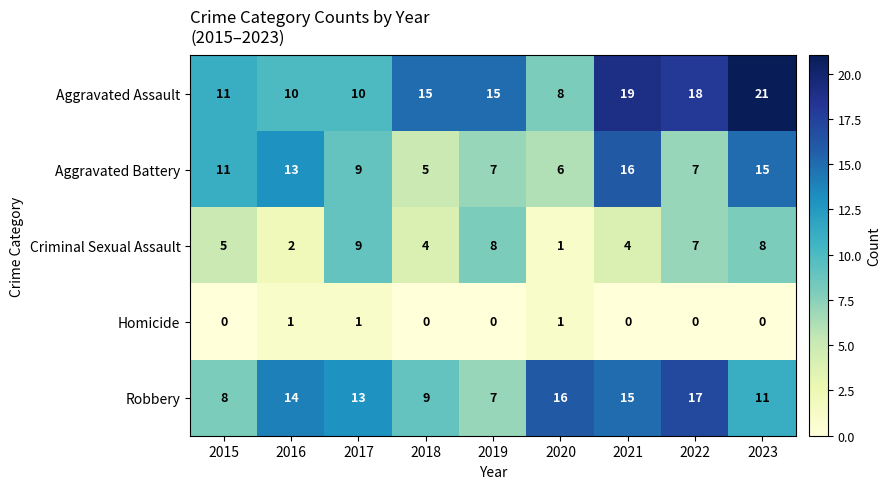

Which series has the largest total across all categories?

Aggravated Assault